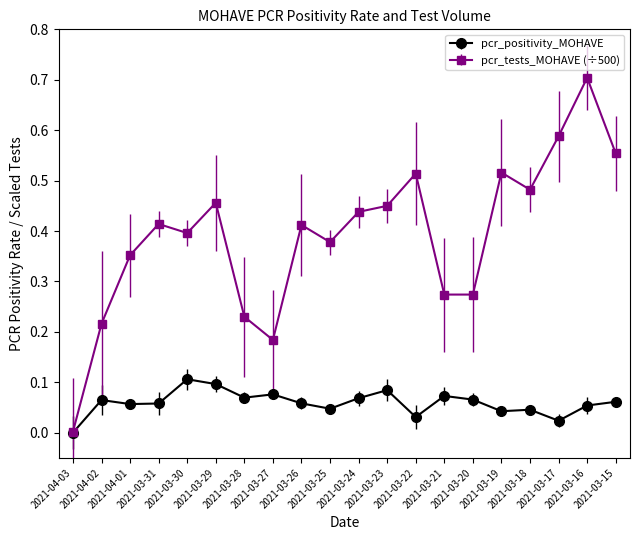

True or false: pcr_tests_MOHAVE (÷500) has more than 0 interior local peaks.

True